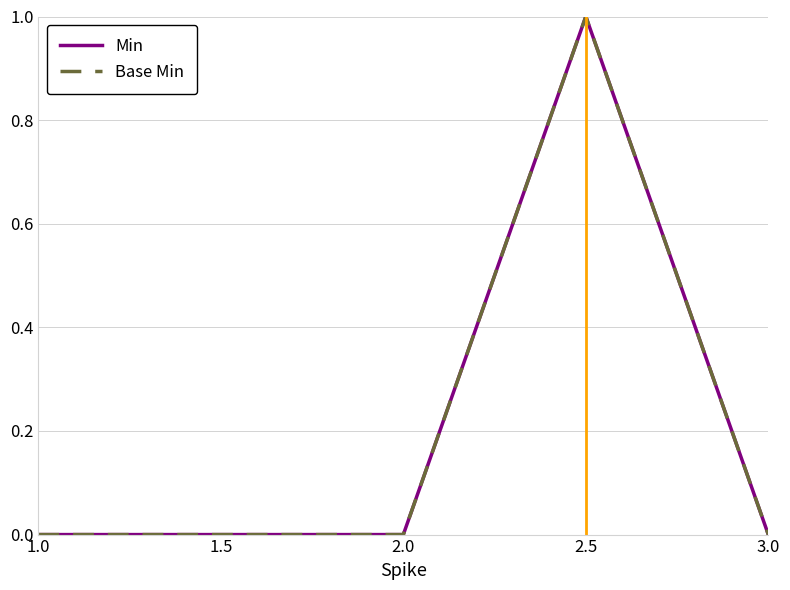

What is the difference between the maximum and minimum values in the Base Min series?

1